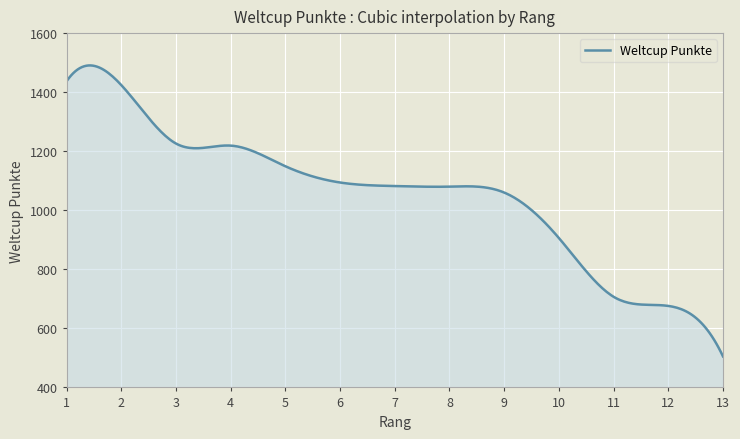

What is the greatest value displayed?

1490.5